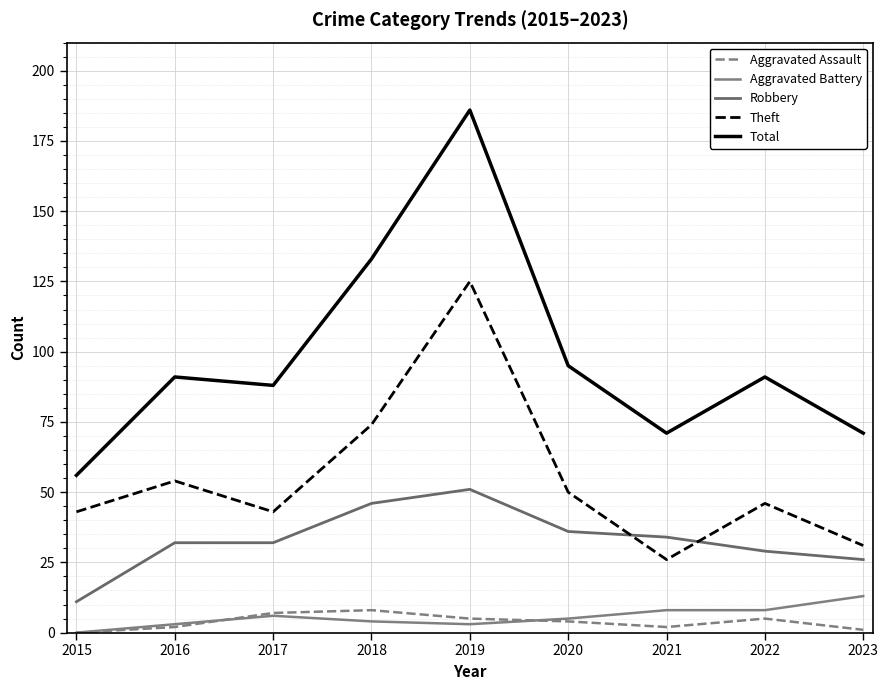

What is the value of the Total point at the 5th from the left?

186